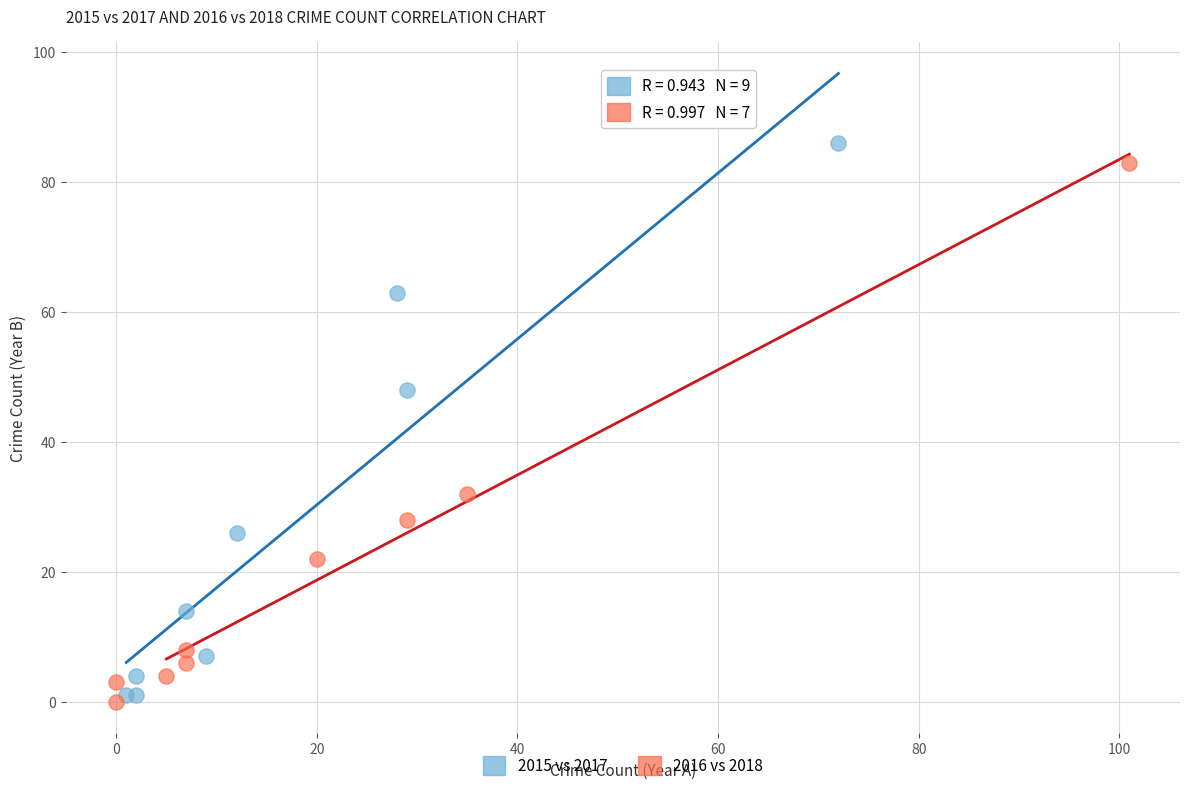

Which series has the largest Y range (max minus min)?

2015 vs 2017